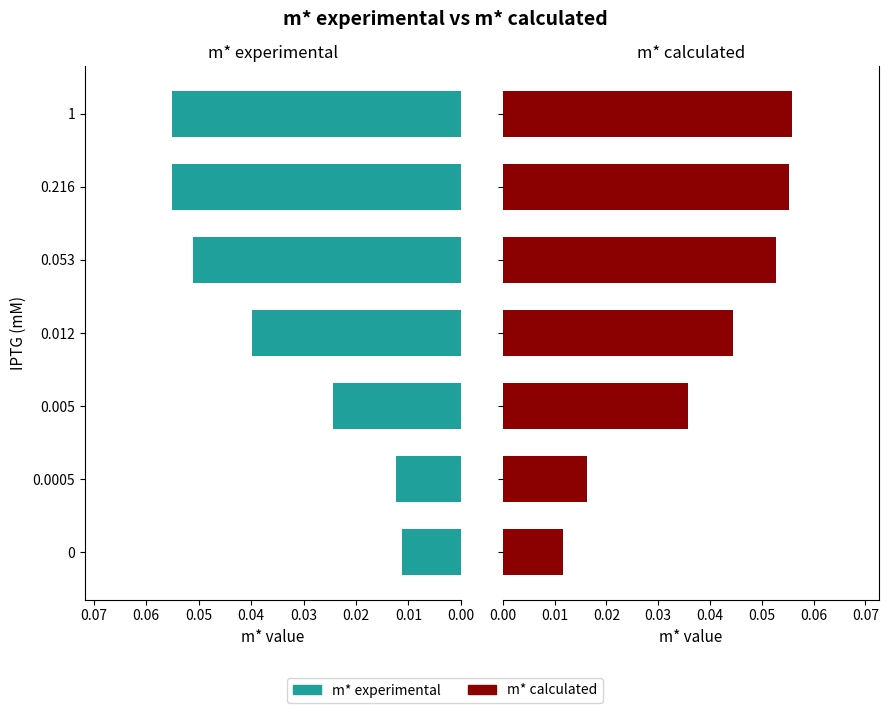

Does the chart contain stacked bars?

No